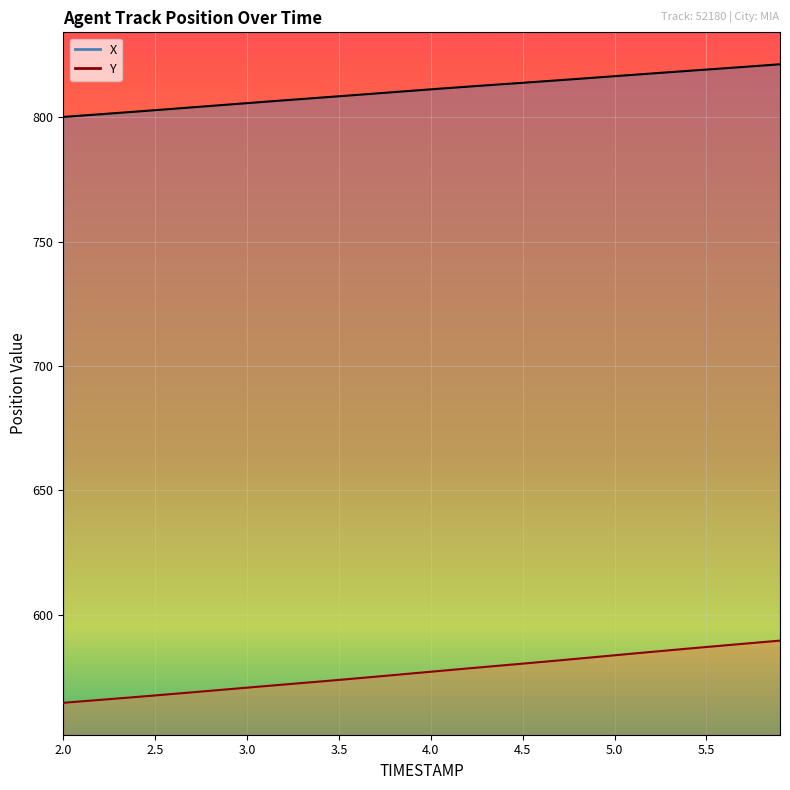

What is the label of the 7th point from the left?

2.6